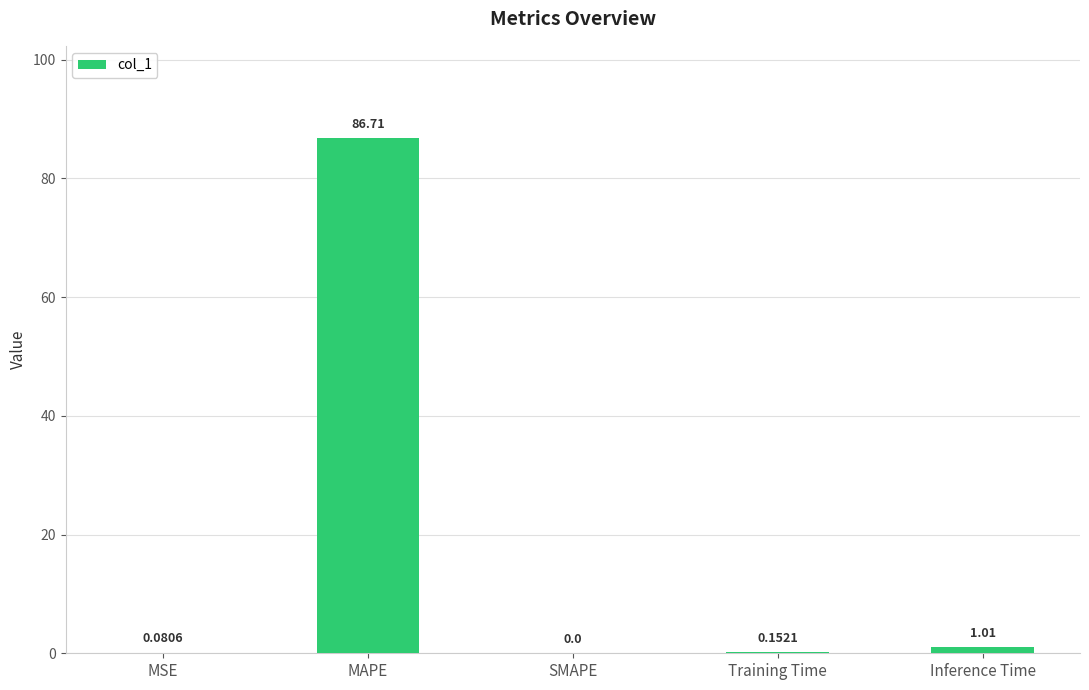

What is the change in value from MSE to MAPE?

+86.6